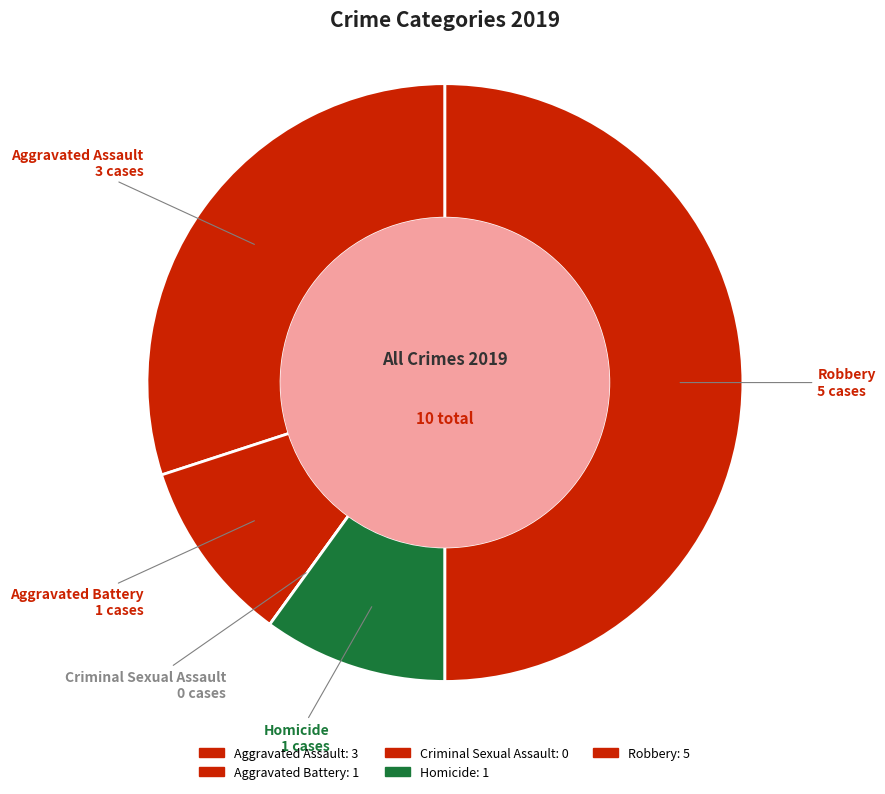

Is Homicide the majority of the pie?

No